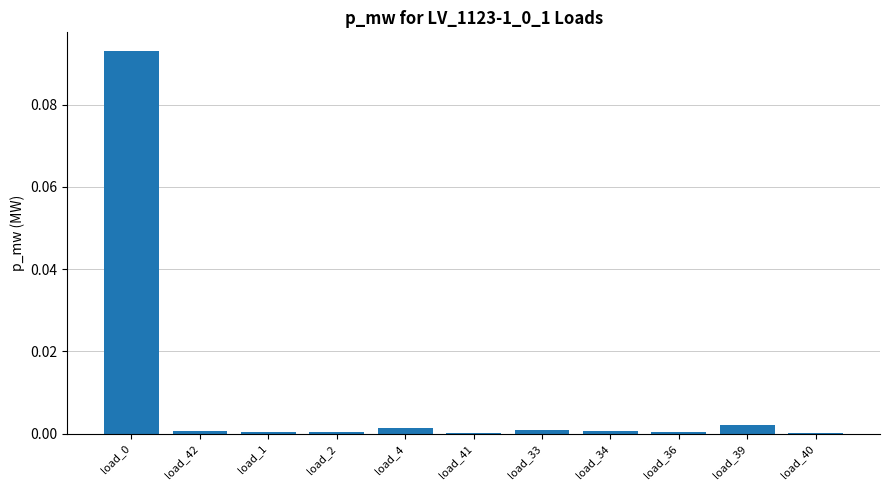

The value at load_41 is 0.0. True or false?

True